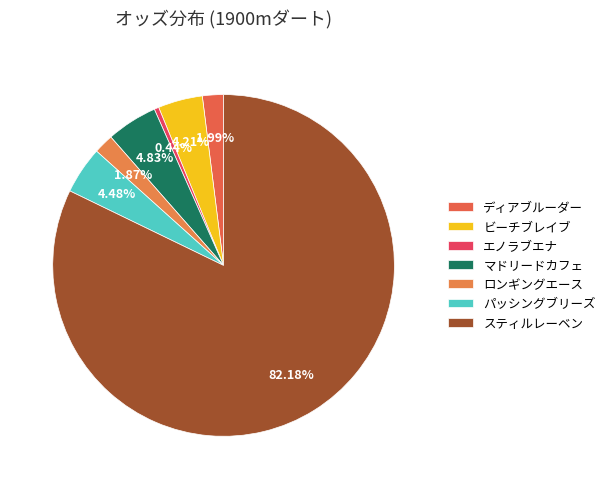

Does スティルレーベン account for over 50% of the chart?

Yes